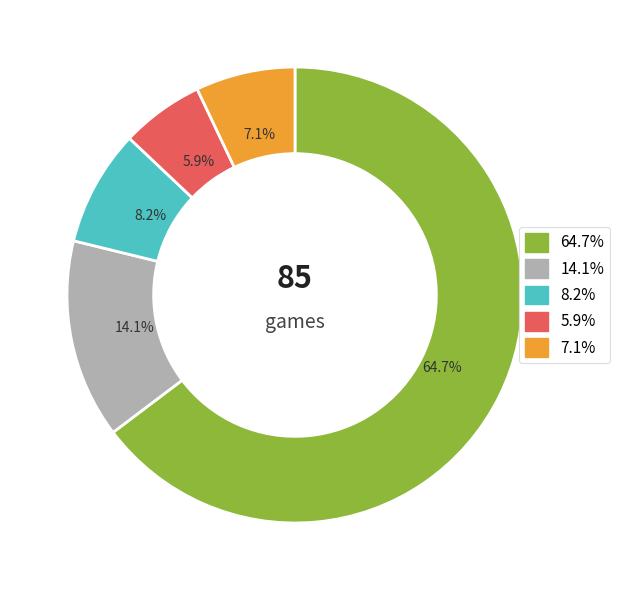

Is there a majority slice in this chart?

Yes